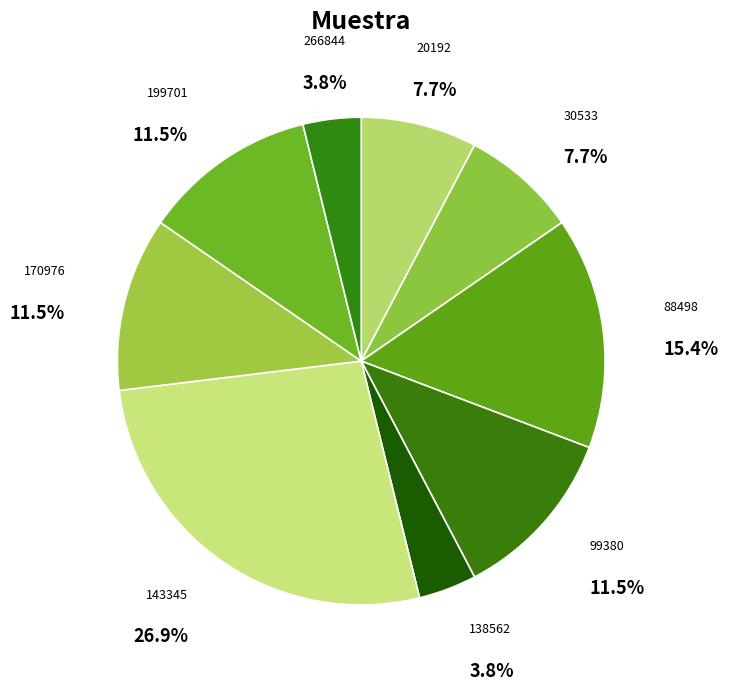

Count the number of slices in the pie.

9